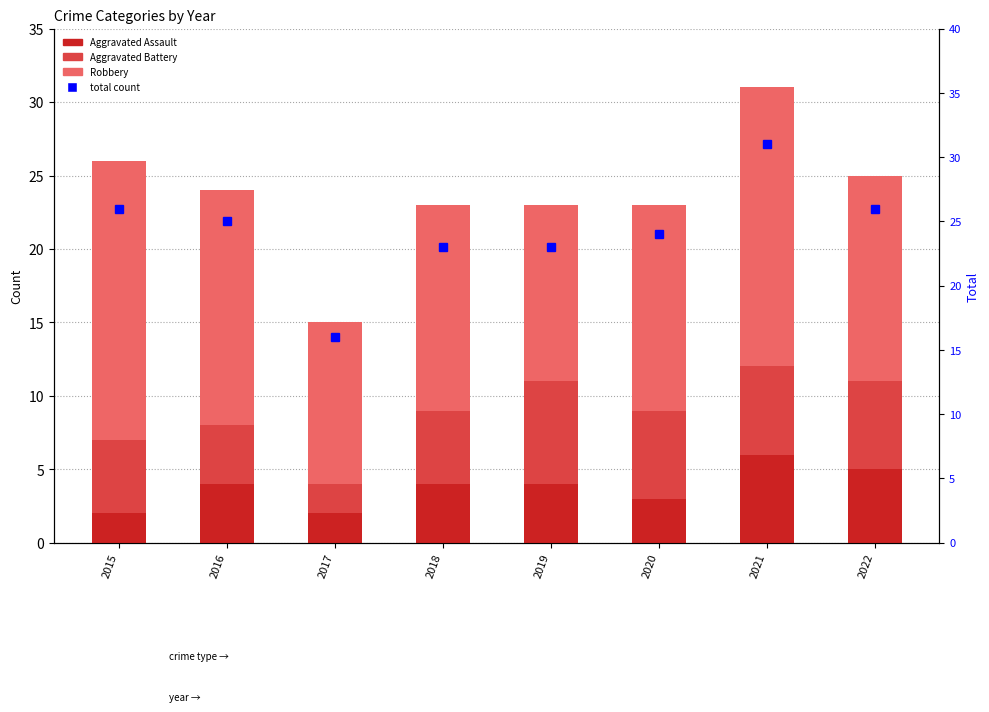

What is the difference between the total count values at 2016 and 2018?

2